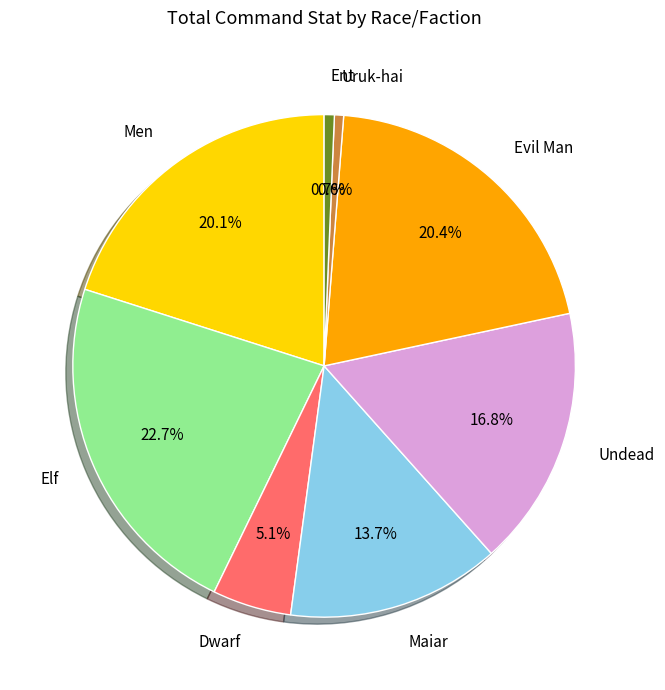

Is Men the majority of the pie?

No